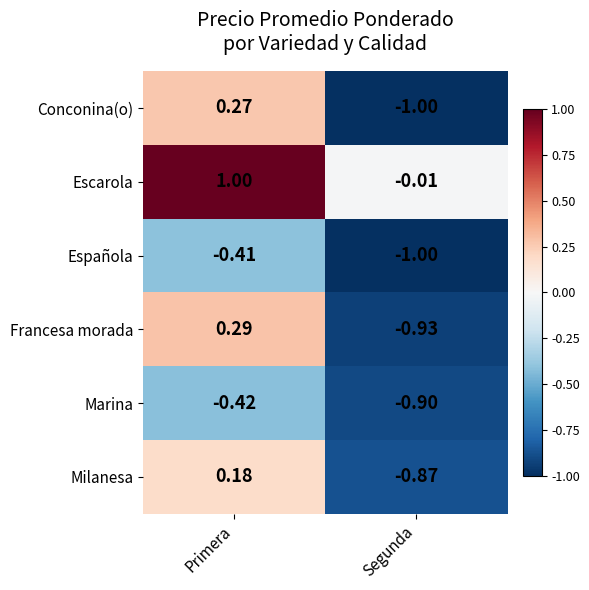

Which series has the largest total across all categories?

Escarola